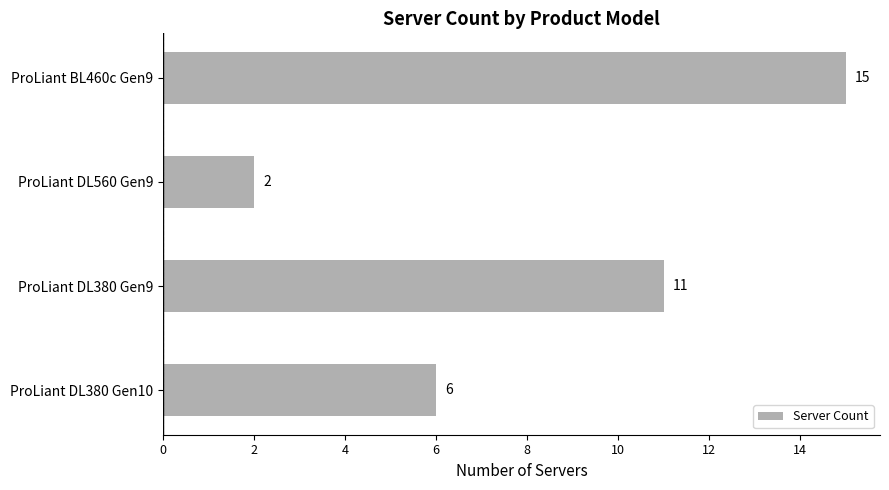

How many bars are there in total?

4